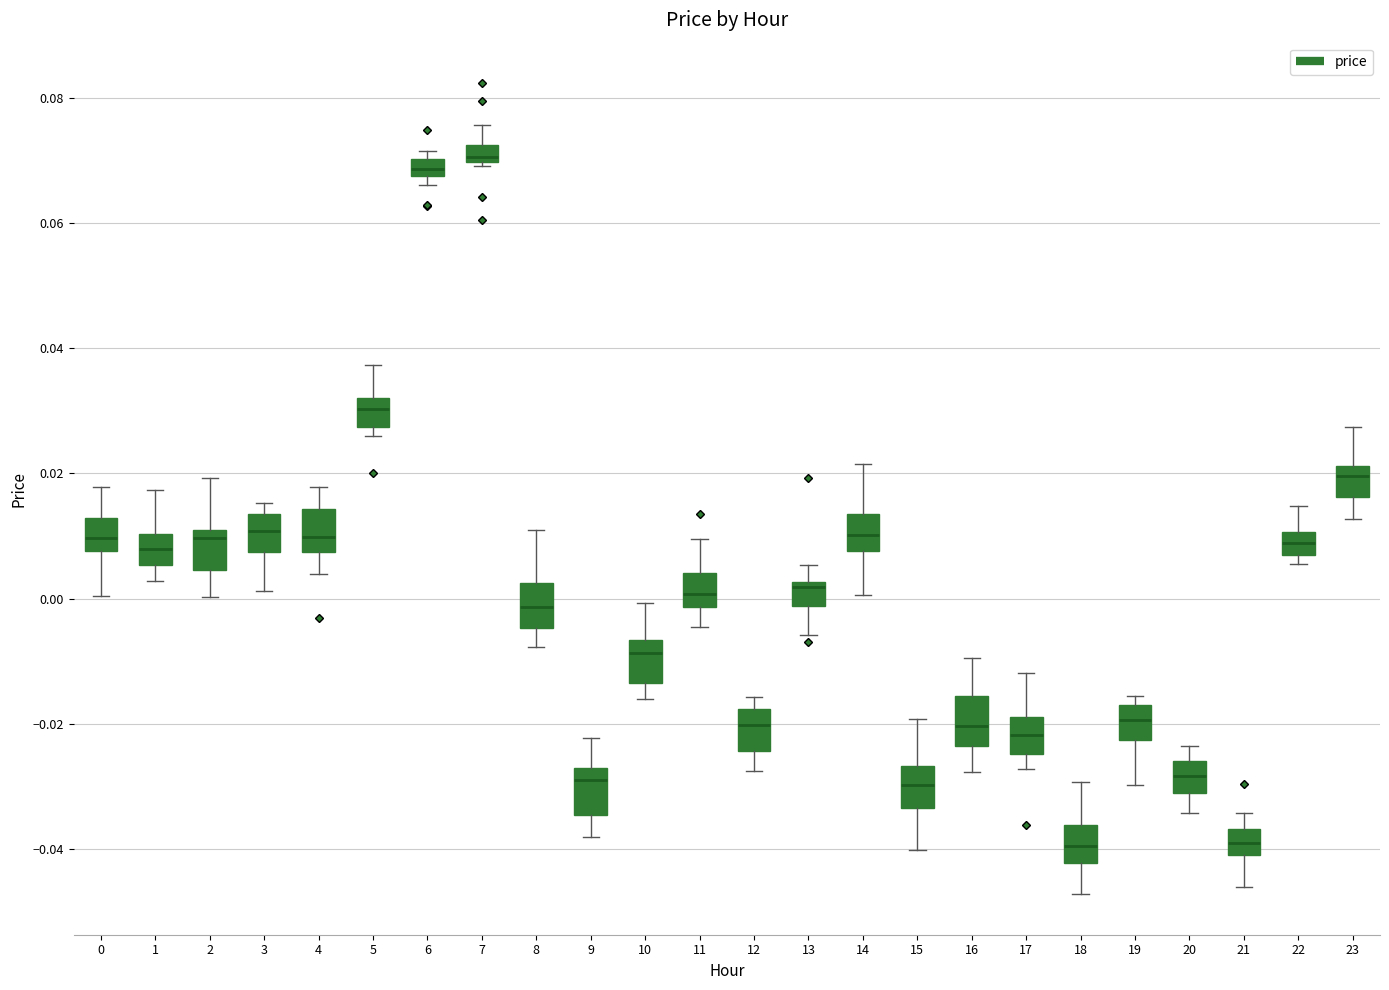

Where does the upper whisker of the box at x = 0 end on the y-axis? The values are not printed on the chart, so give them approximately, as read against the axis.

0.018